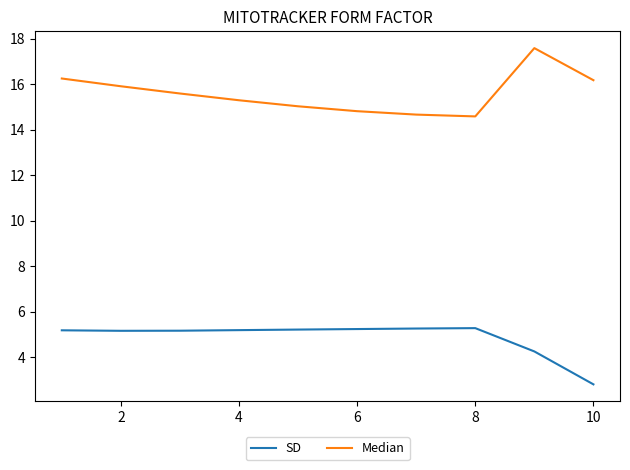

List the series in order of their peak value, lowest first.

SD, Median